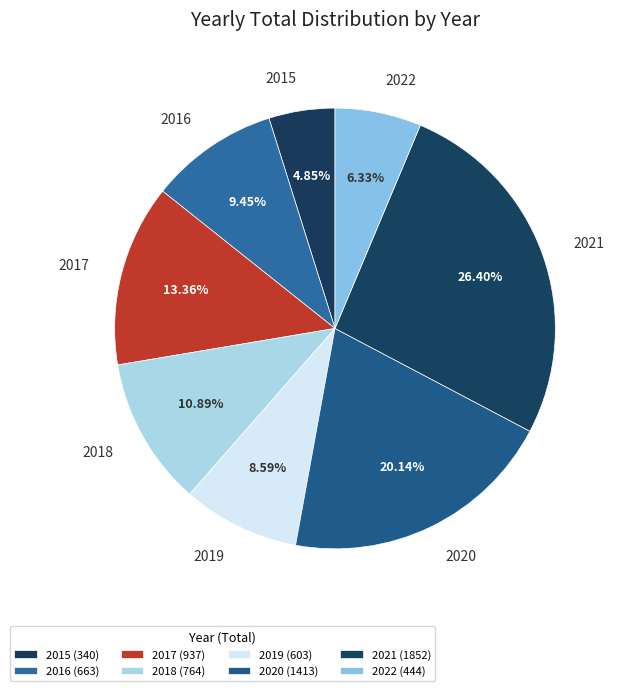

Count the number of slices in the pie.

8